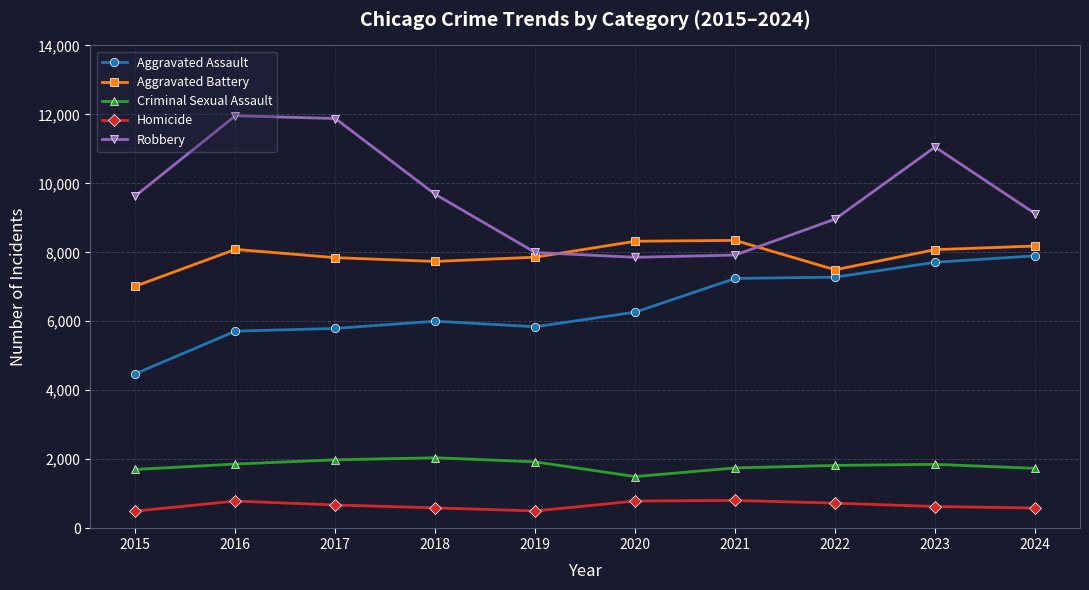

True or false: Homicide has more than 1 interior local peaks.

True